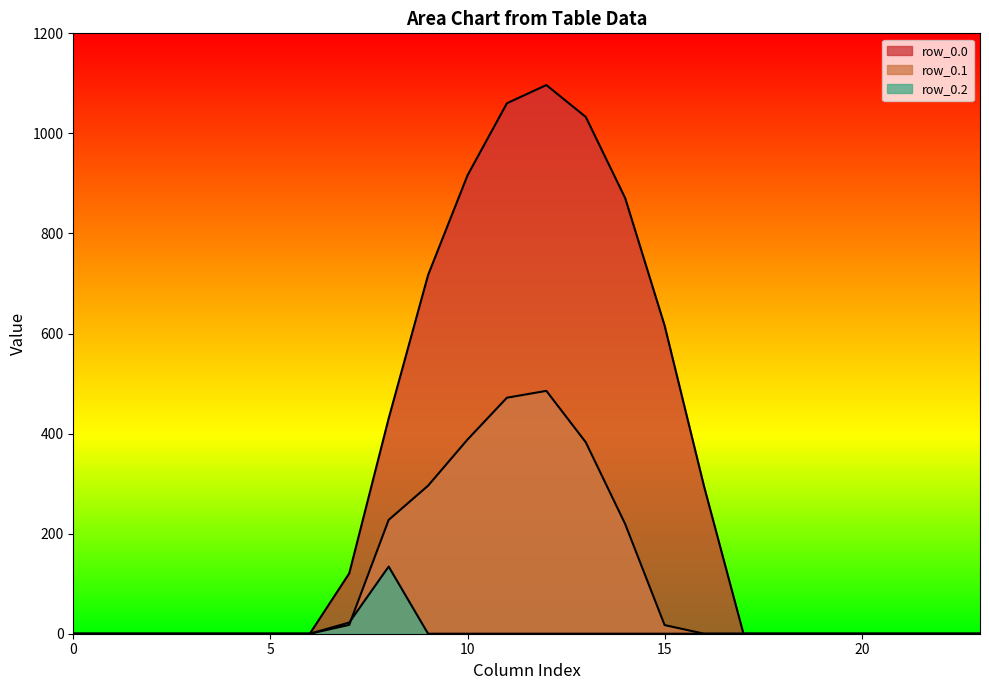

True or false: row_0.0 has a value of 430.3 at 8.

True